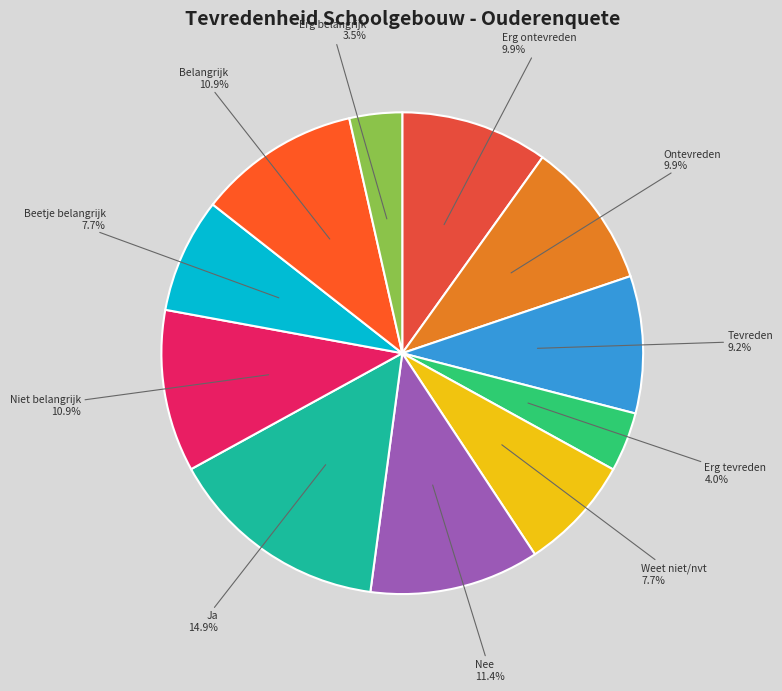

Which category has the biggest portion of the pie?

Ja